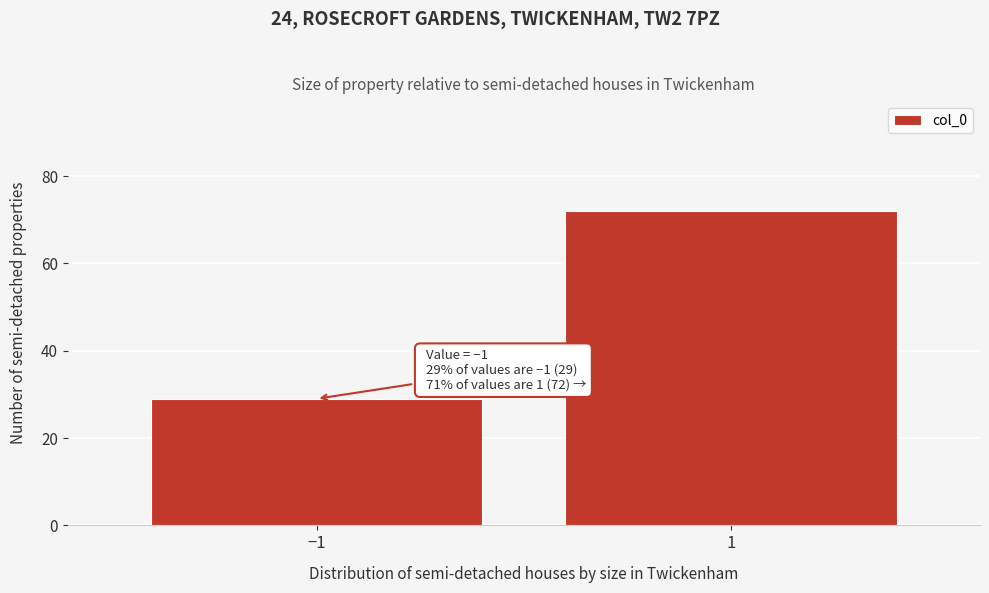

Reading right to left, transcribe all the data shown in this chart.

1=72	−1=29